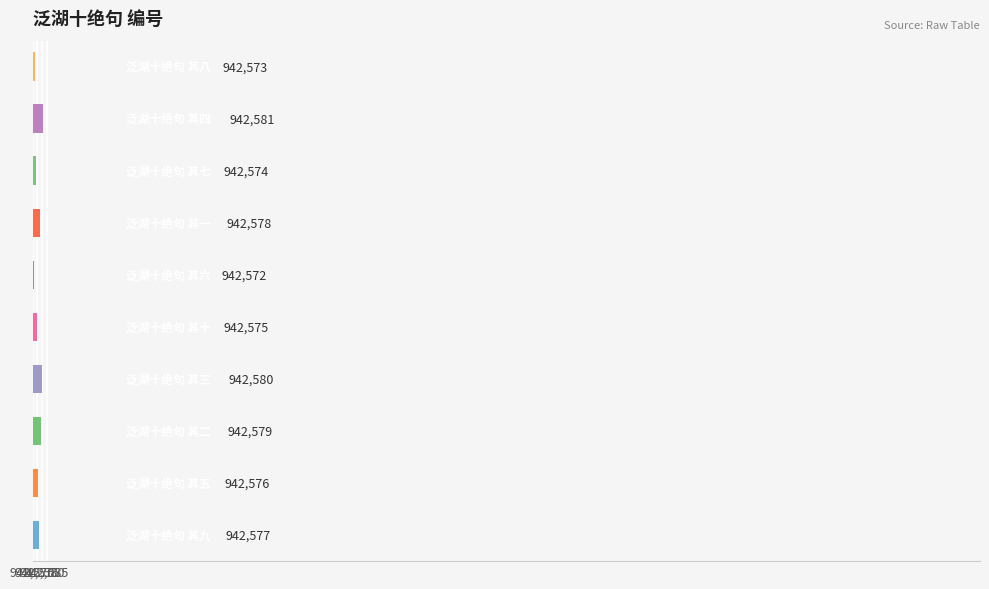

What is the greatest value displayed?

942581